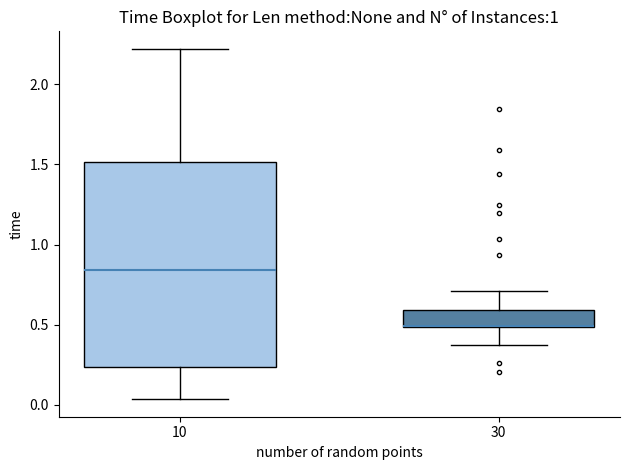

Reading left to right, read every box against the y-axis: the position of its median line, the range the box covers, and the ends of its whiskers. The values are not printed on the chart, so give them approximately, as read against the axis.

10: median 0.85, box 0.25 to 1.50, whiskers 0.05 to 2.20
30: median 0.50 (drawn on the box's lower edge), box 0.50 to 0.60, whiskers 0.35 to 0.70